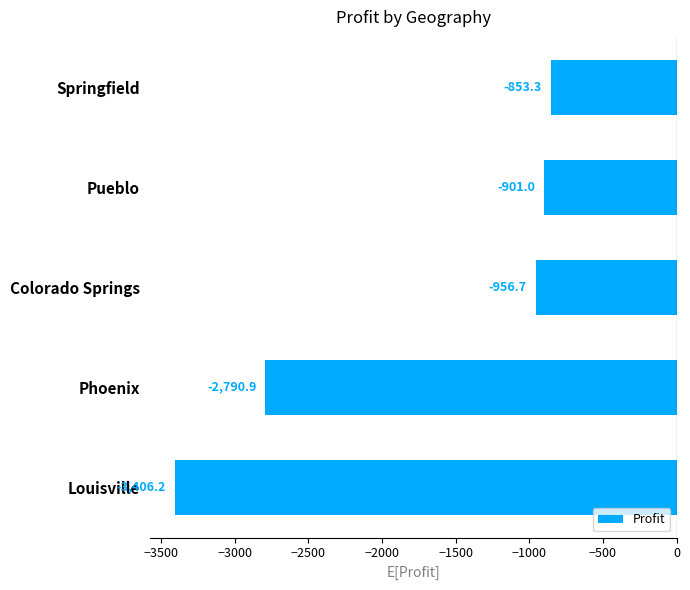

What is the sum of all values?

-8908.1